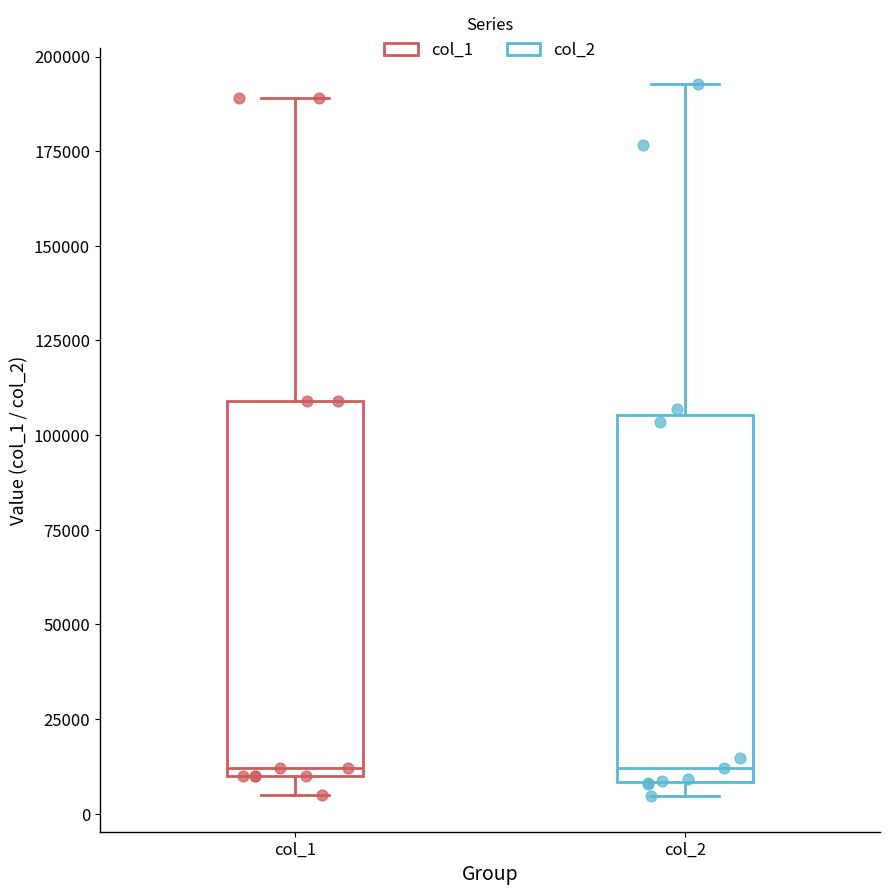

Where is the lower edge of the box for col_2 on the y-axis? The values are not printed on the chart, so give them approximately, as read against the axis.

10000